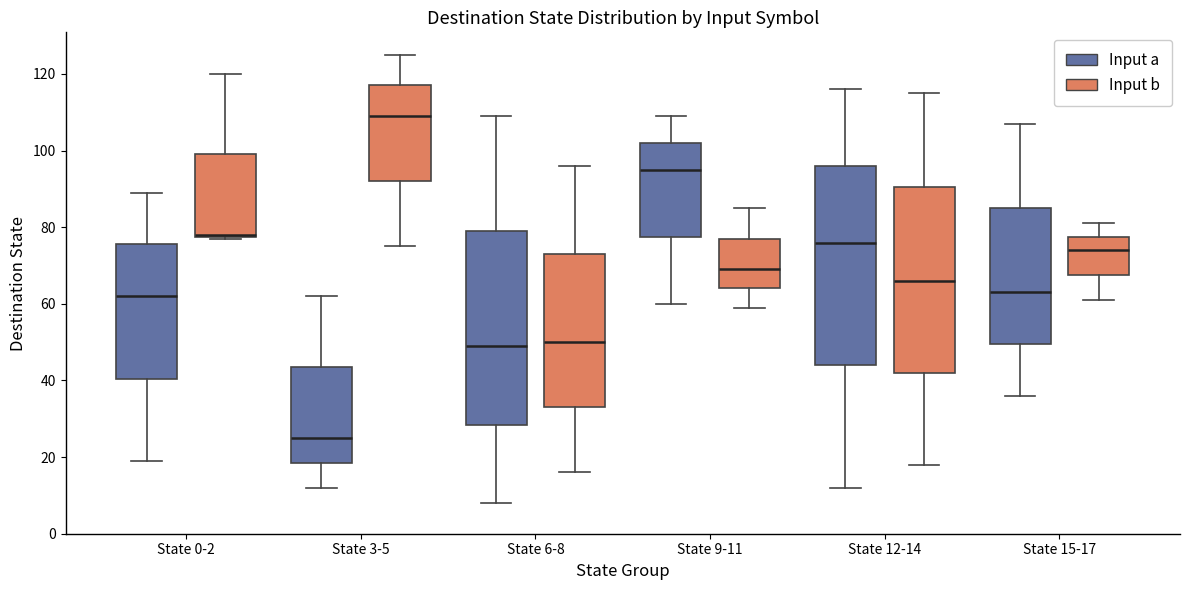

Reading left to right, read every box against the y-axis: the position of its median line, the range the box covers, and the ends of its whiskers. The values are not printed on the chart, so give them approximately, as read against the axis.

State 0-2 (Input a): median 62, box 40 to 76, whiskers 20 to 90
State 0-2 (Input b): median 78 (drawn on the box's lower edge), box 78 to 100, whiskers 78 to 120
State 3-5 (Input a): median 26, box 18 to 44, whiskers 12 to 62
State 3-5 (Input b): median 110, box 92 to 118, whiskers 76 to 126
State 6-8 (Input a): median 50, box 28 to 80, whiskers 8 to 110
State 6-8 (Input b): median 50, box 34 to 74, whiskers 16 to 96
State 9-11 (Input a): median 96, box 78 to 102, whiskers 60 to 110
State 9-11 (Input b): median 70, box 64 to 78, whiskers 60 to 86
State 12-14 (Input a): median 76, box 44 to 96, whiskers 12 to 116
State 12-14 (Input b): median 66, box 42 to 90, whiskers 18 to 116
State 15-17 (Input a): median 64, box 50 to 86, whiskers 36 to 108
State 15-17 (Input b): median 74, box 68 to 78, whiskers 62 to 82